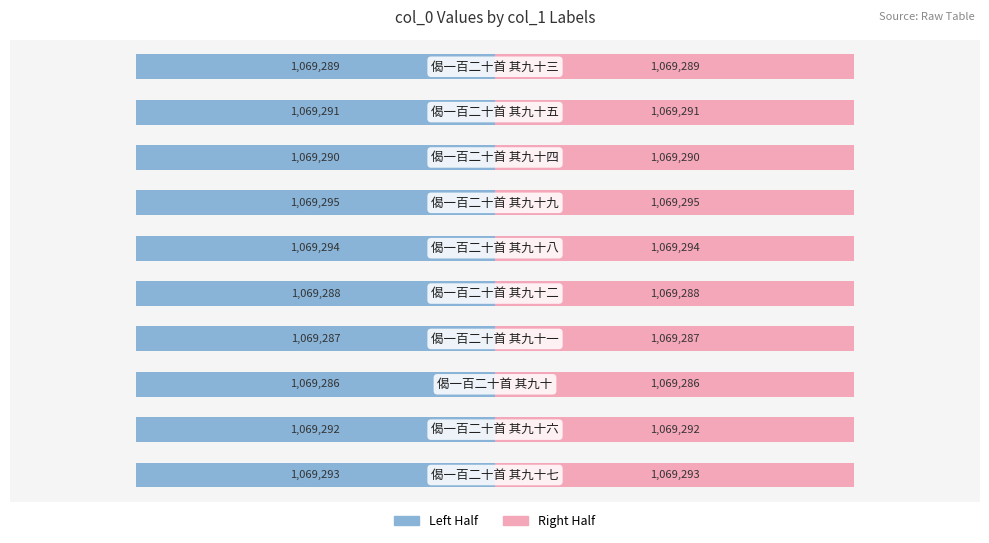

Rank the series by their average value, from lowest to highest.

Left Half, Right Half